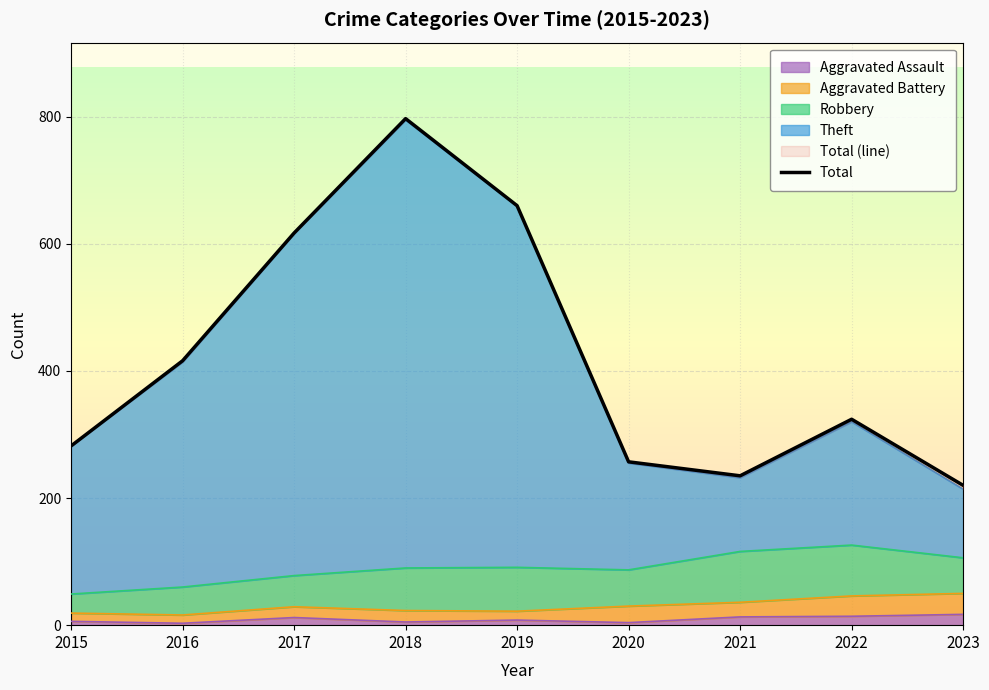

What is the difference between the second highest and second lowest values?

425